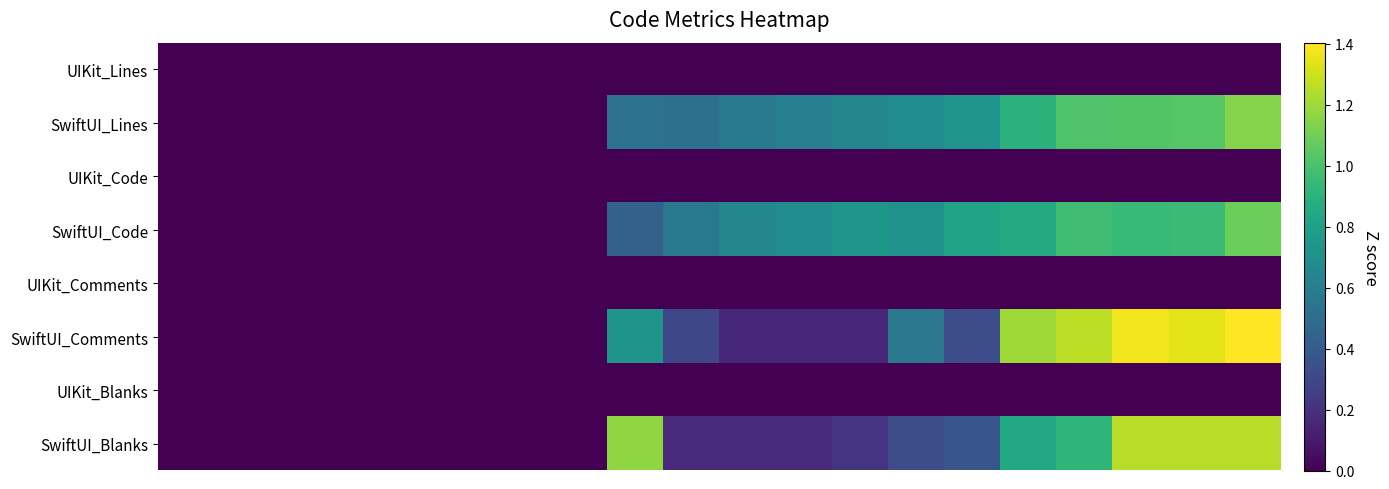

At which category is the sum across all series the highest?

19